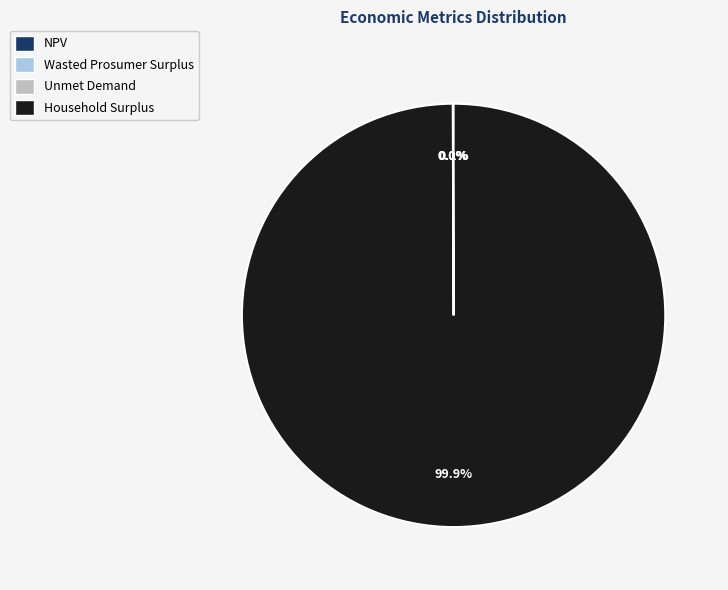

Is Household Surplus the majority of the pie?

Yes